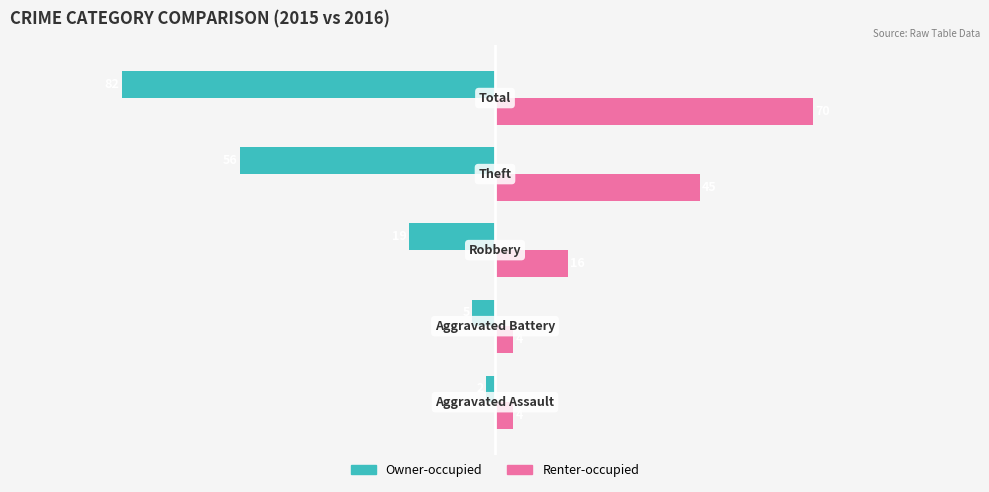

What is the maximum value shown in the chart?

70